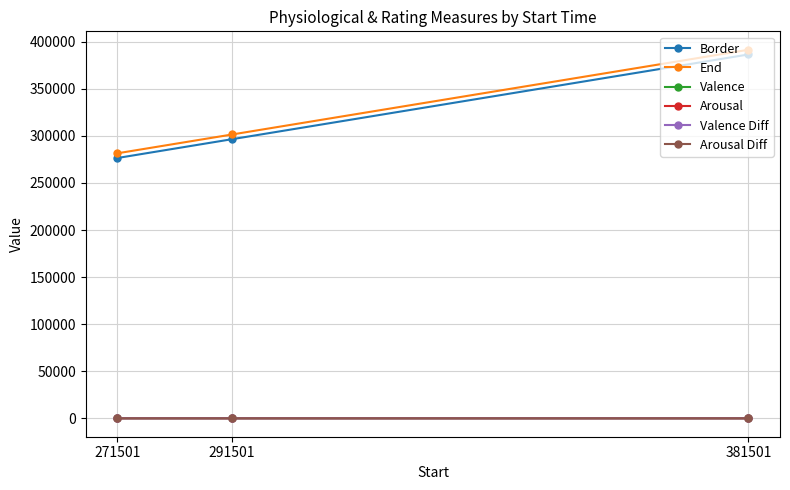

Is the value of End at 271501 greater than the value of Arousal Diff at 291501?

Yes